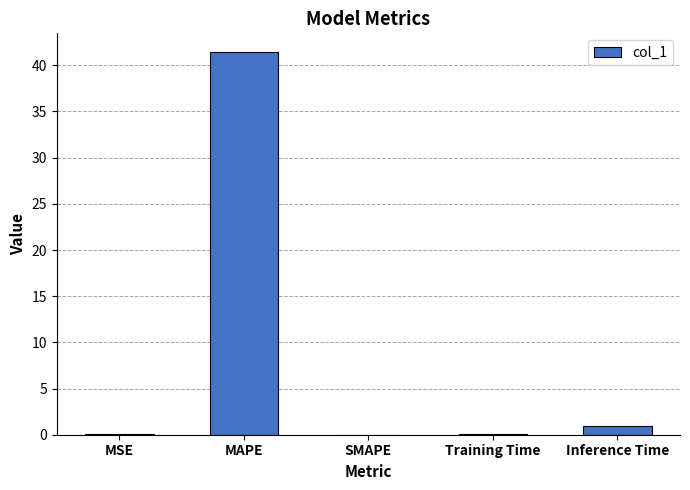

What is the change in value from Training Time to Inference Time?

+0.9